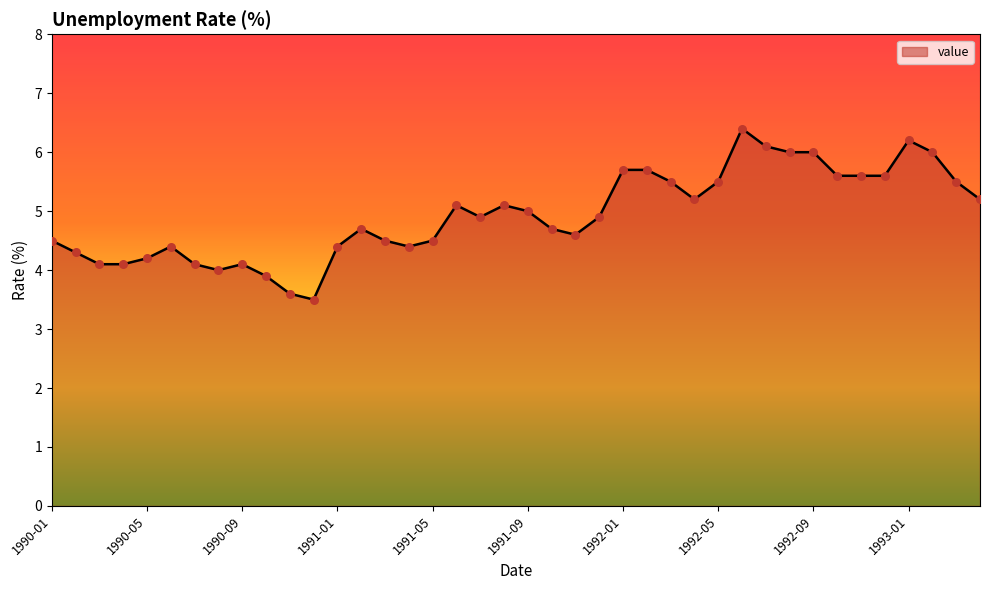

What is the difference between the maximum and minimum values?

2.9